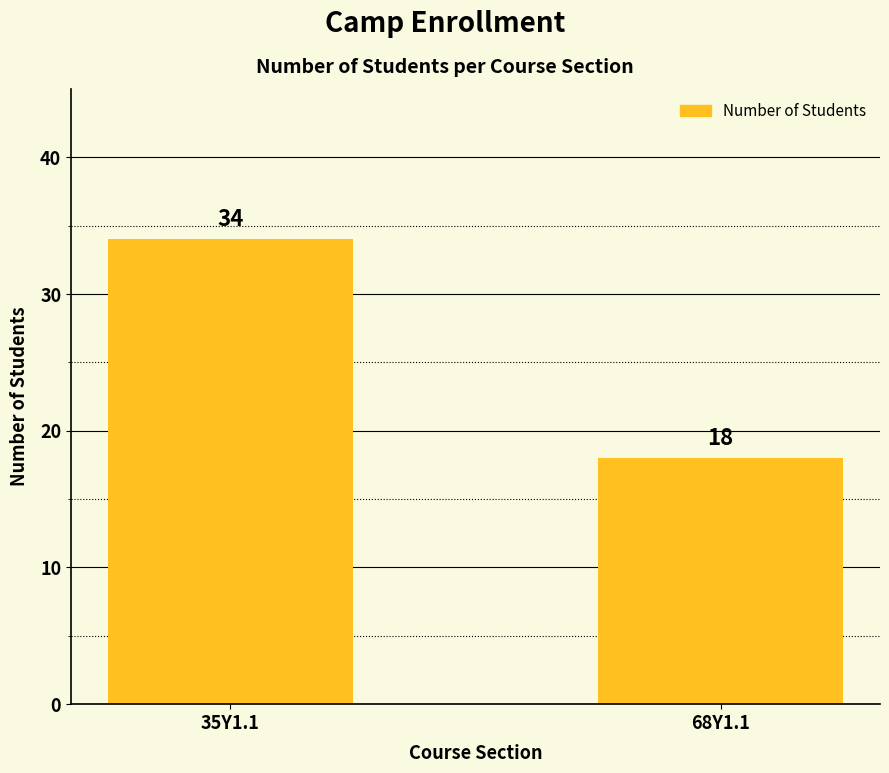

Reading right to left, transcribe all the data shown in this chart.

18	34